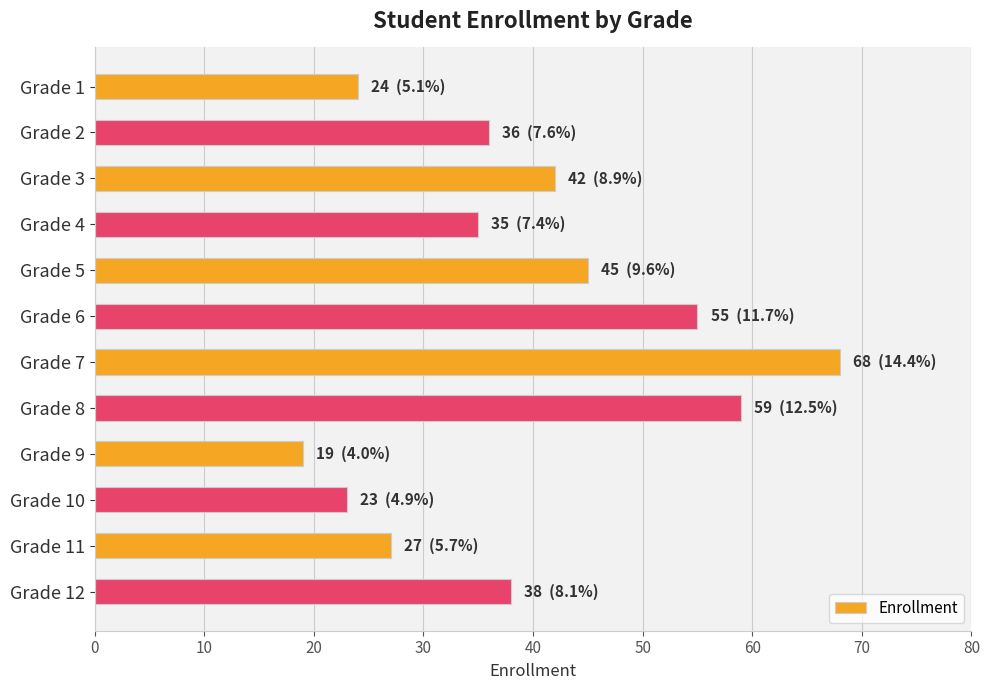

Reading bottom to top, transcribe all the data shown in this chart.

Grade 12=38	Grade 11=27	Grade 10=23	Grade 9=19	Grade 8=59	Grade 7=68	Grade 6=55	Grade 5=45	Grade 4=35	Grade 3=42	Grade 2=36	Grade 1=24